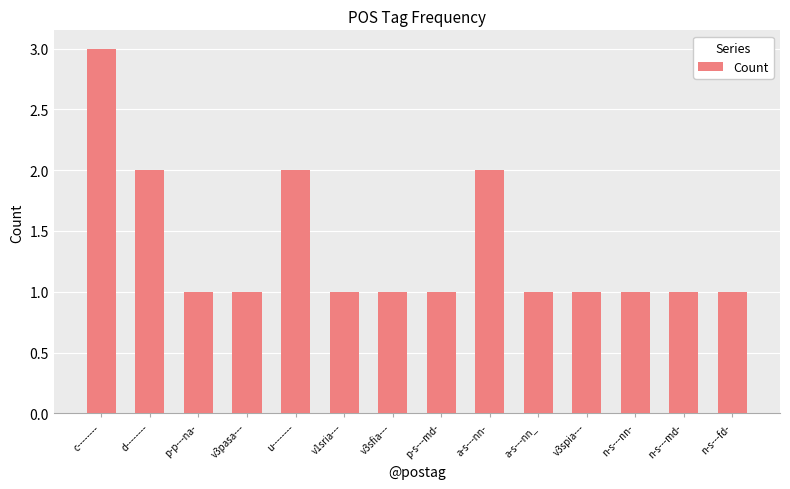

Reading right to left, transcribe all the data shown in this chart.

1	1	1	1	1	2	1	1	1	2	1	1	2	3